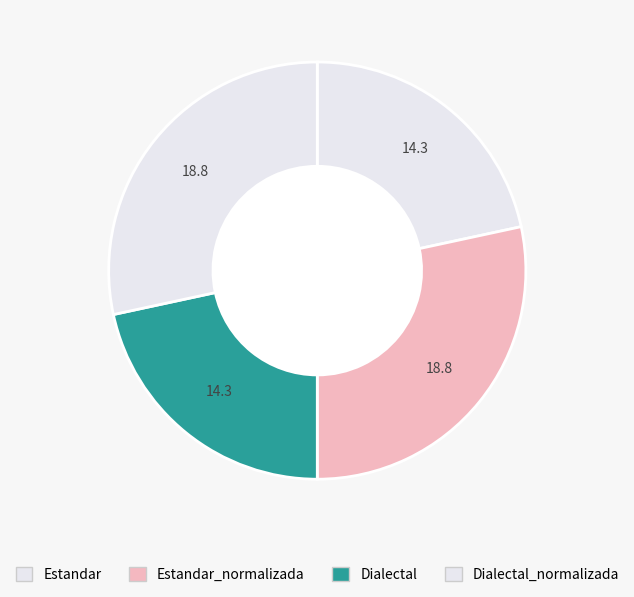

Rank the categories by value from lowest to highest.

Estandar, Dialectal, Estandar_normalizada, Dialectal_normalizada